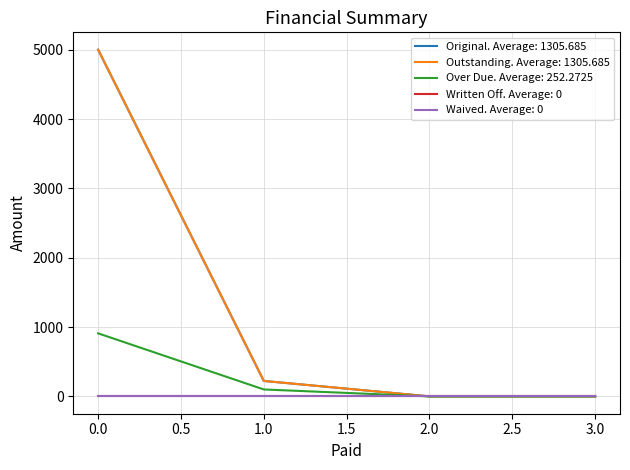

Does the chart display data point markers on the line(s)?

No